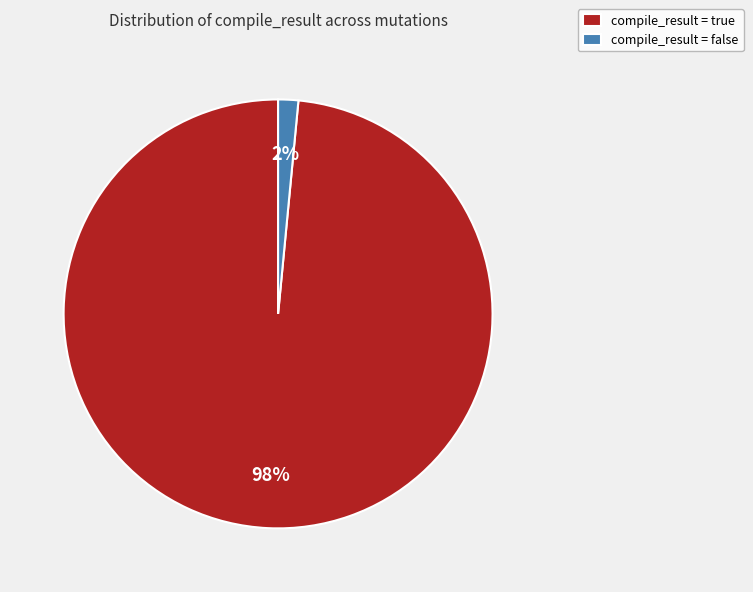

Rank the categories by value from lowest to highest.

compile_result = false, compile_result = true